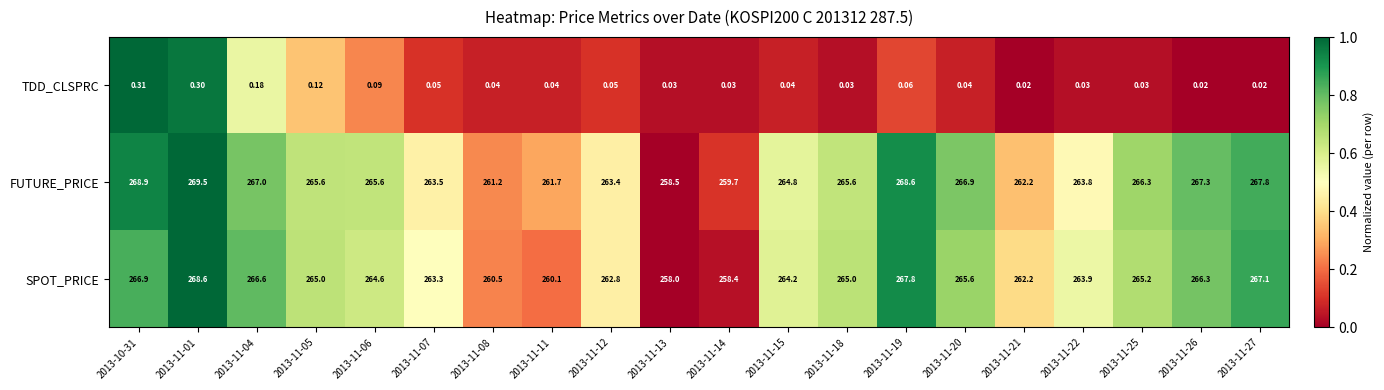

Is the value of SPOT_PRICE at 2013-11-20 greater than the value of FUTURE_PRICE at 2013-11-14?

Yes